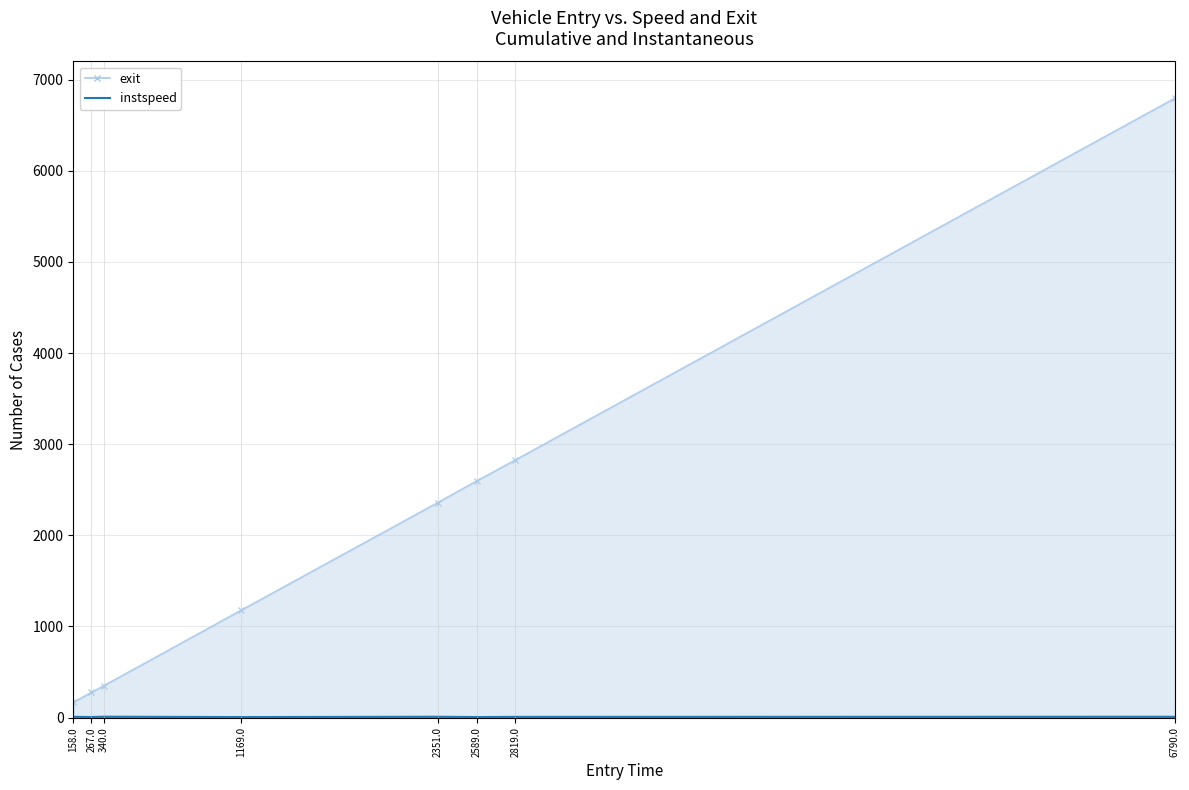

What are all the series names shown in the legend?

instspeed, exit